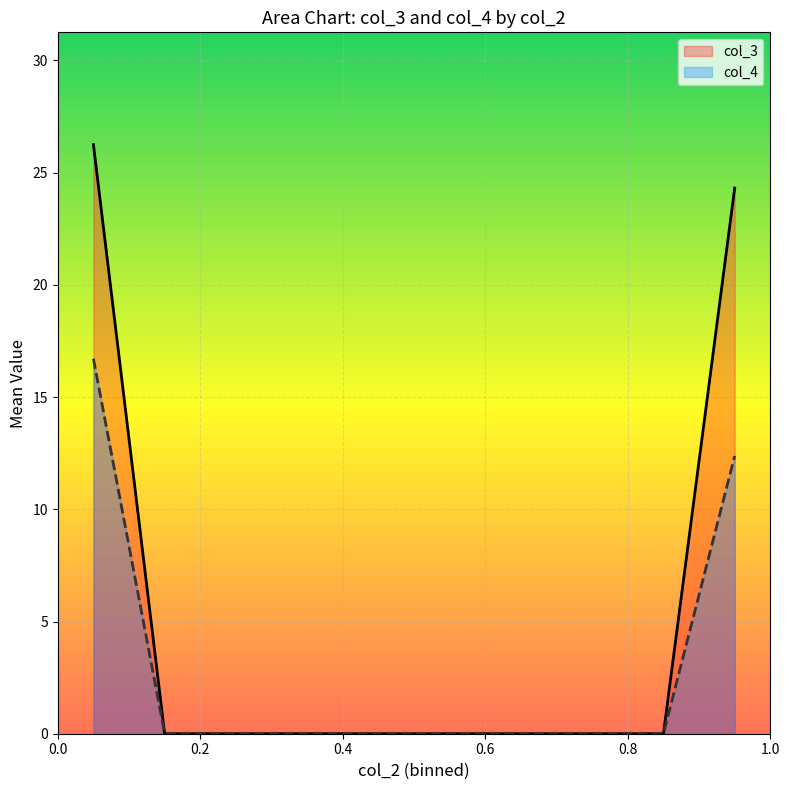

Which series changed the most between 1 and 0?

col_3